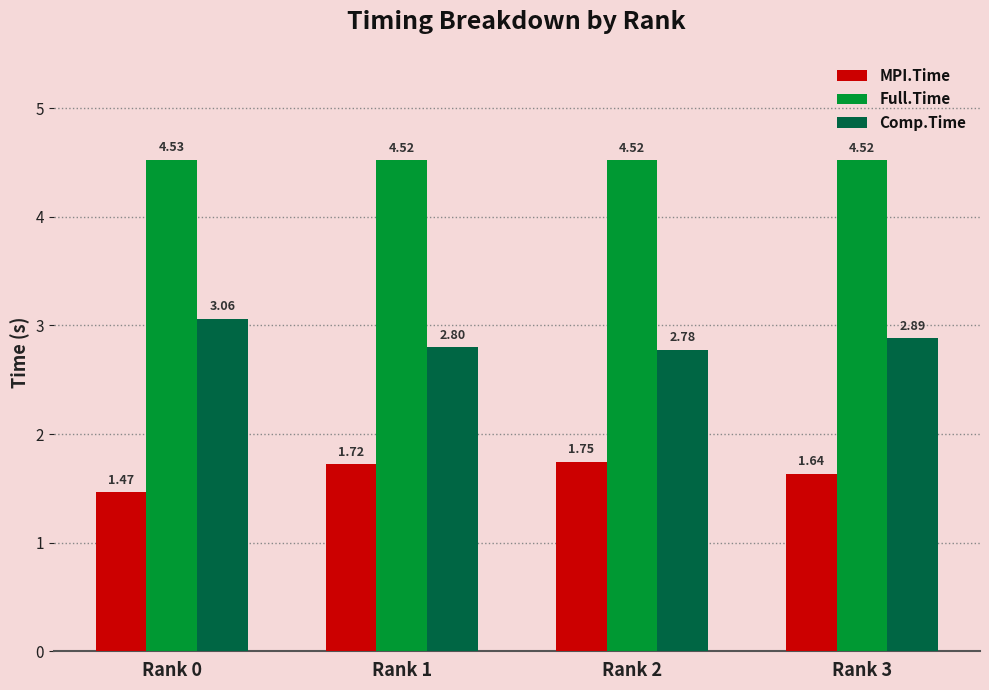

What is the value of the Comp.Time bar at the 3rd from the left?

2.8